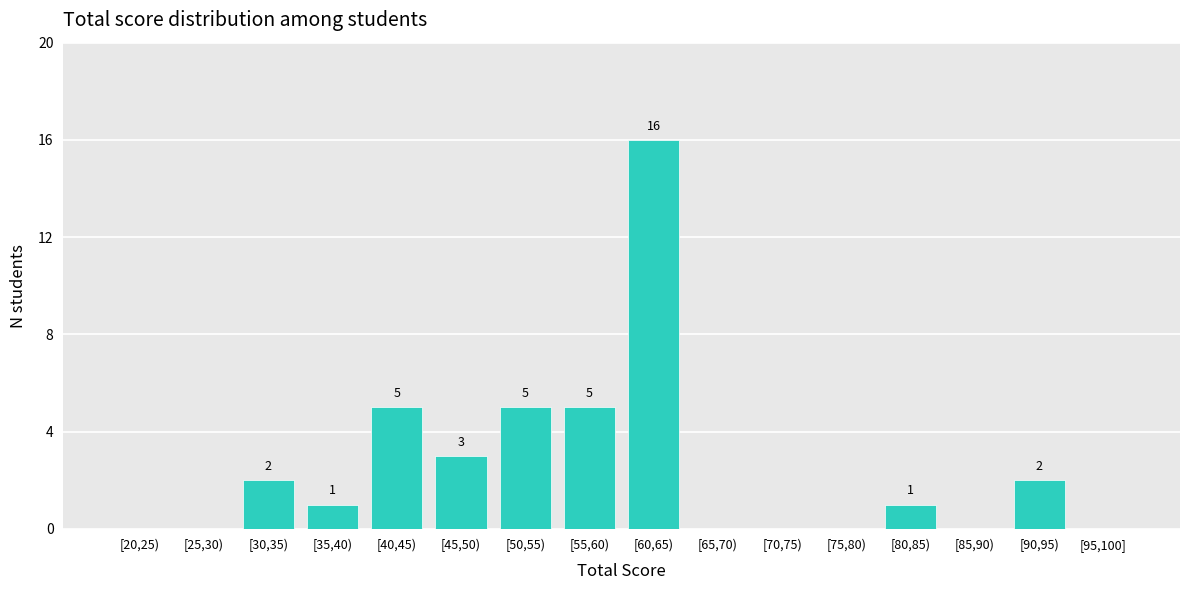

Reading right to left, list all the values displayed in this chart.

[95,100]=0	[90,95)=2	[85,90)=0	[80,85)=1	[75,80)=0	[70,75)=0	[65,70)=0	[60,65)=16	[55,60)=5	[50,55)=5	[45,50)=3	[40,45)=5	[35,40)=1	[30,35)=2	[25,30)=0	[20,25)=0